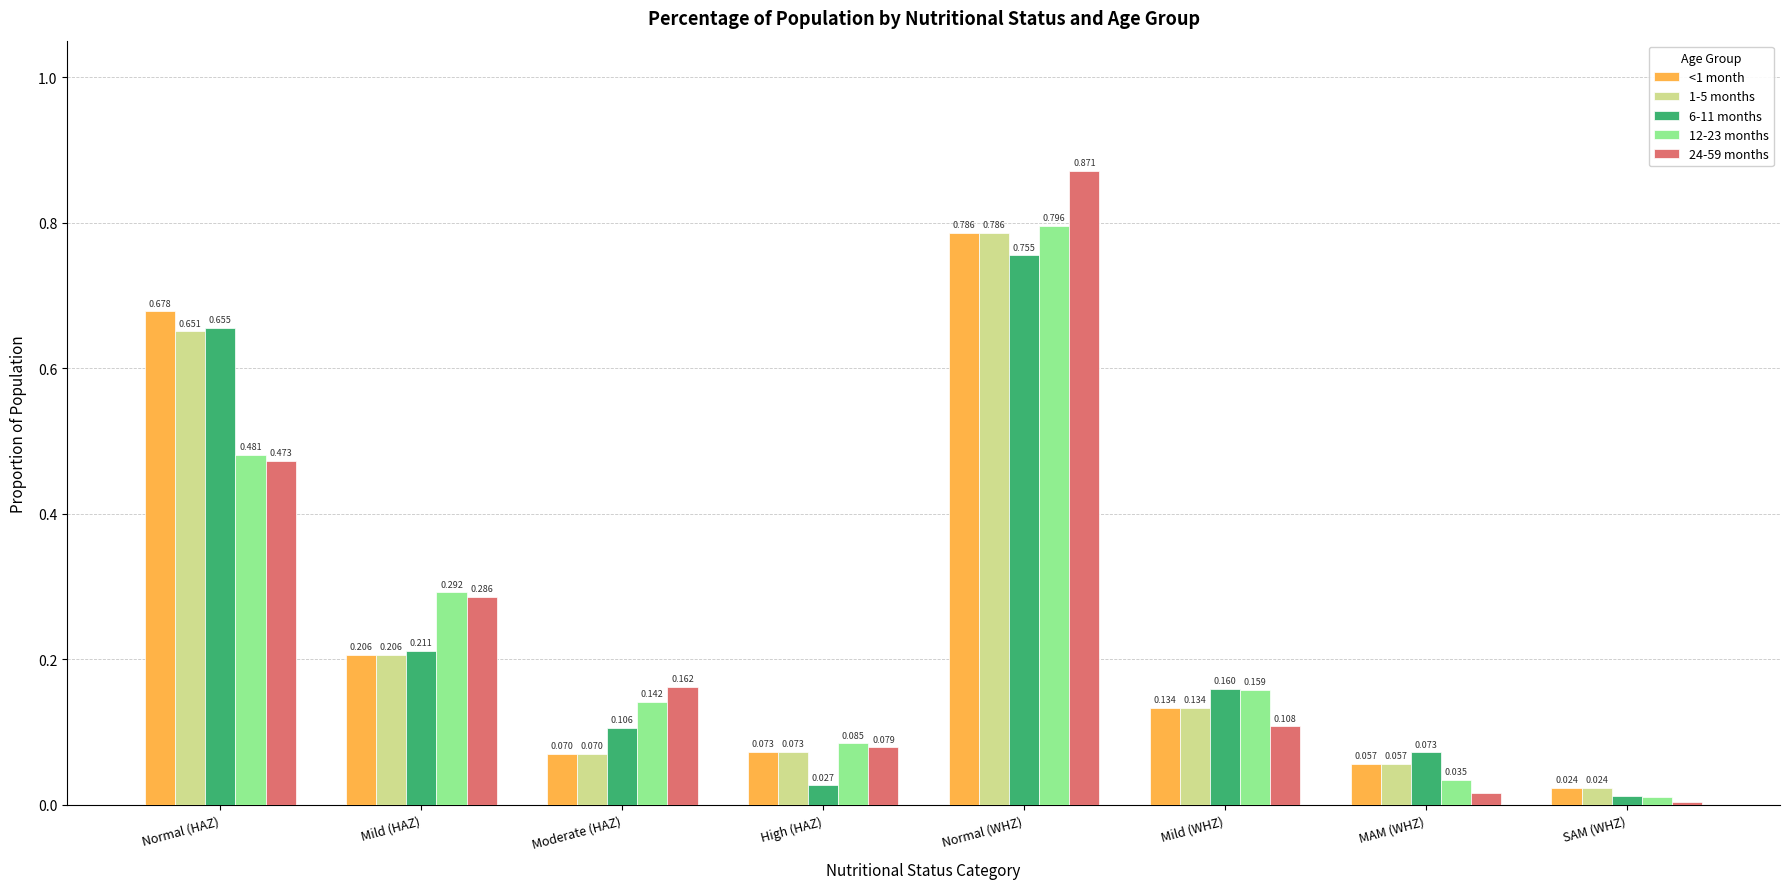

Where is <1 month nearest to the value 0?

SAM (WHZ)